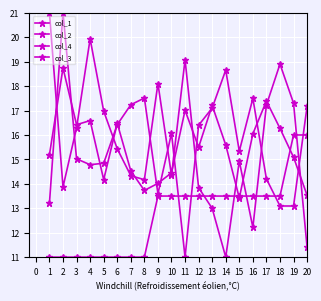

At which label is col_2 closest to 16?

10